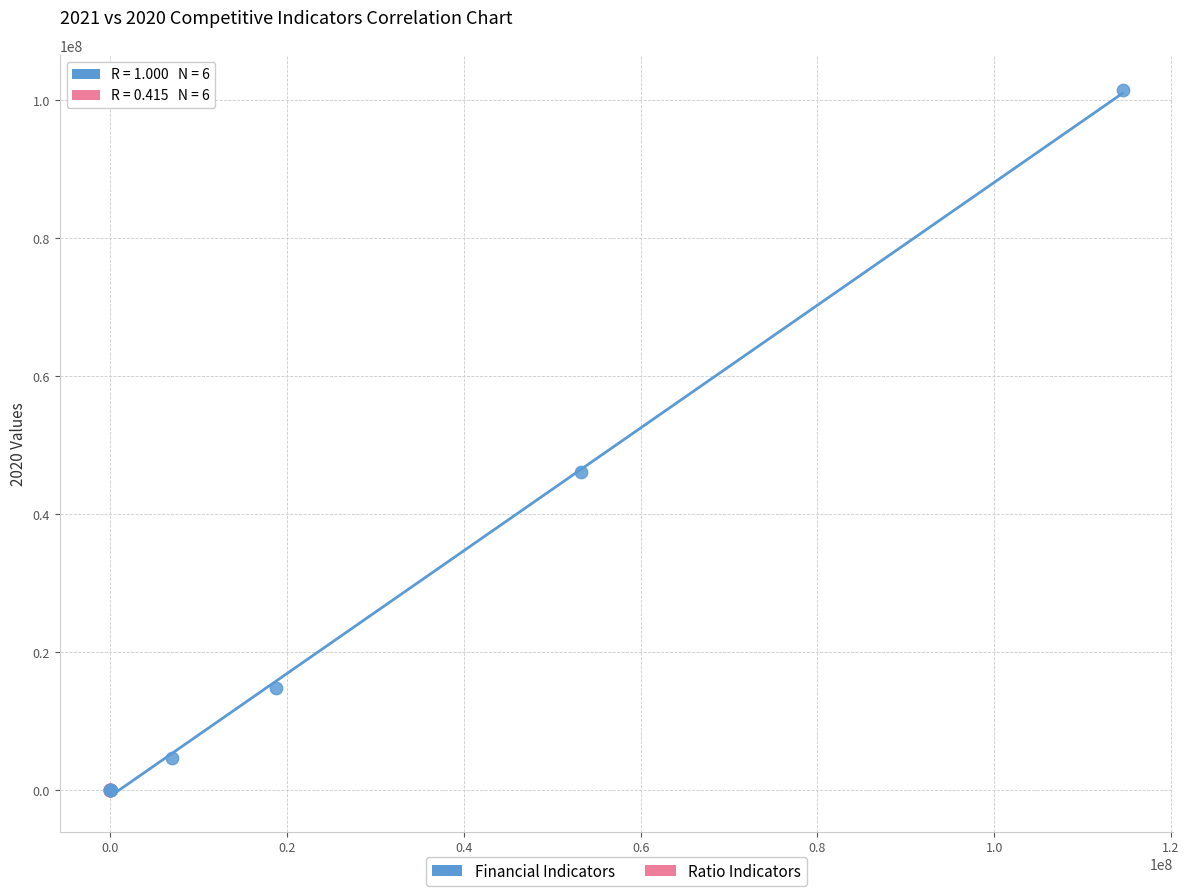

What are all the series names shown in the legend?

Financial Indicators, Ratio Indicators